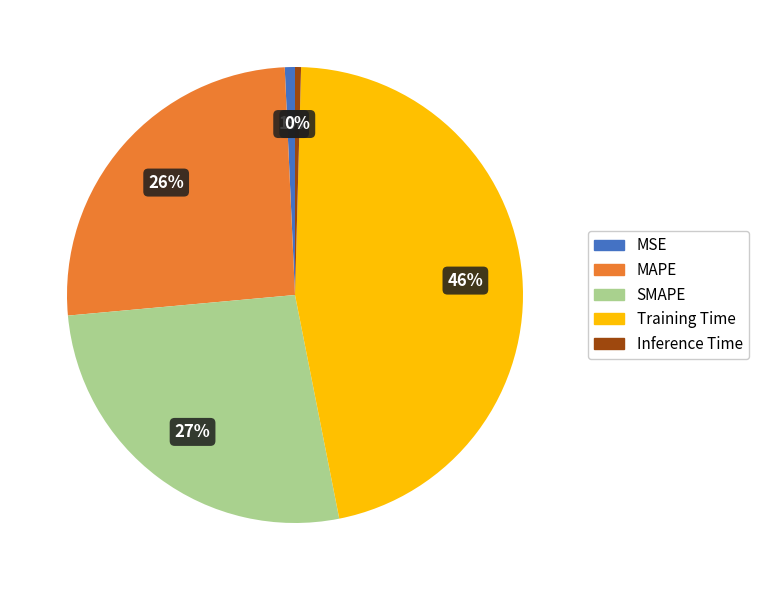

Combined, do MAPE and MSE account for over 50%?

No